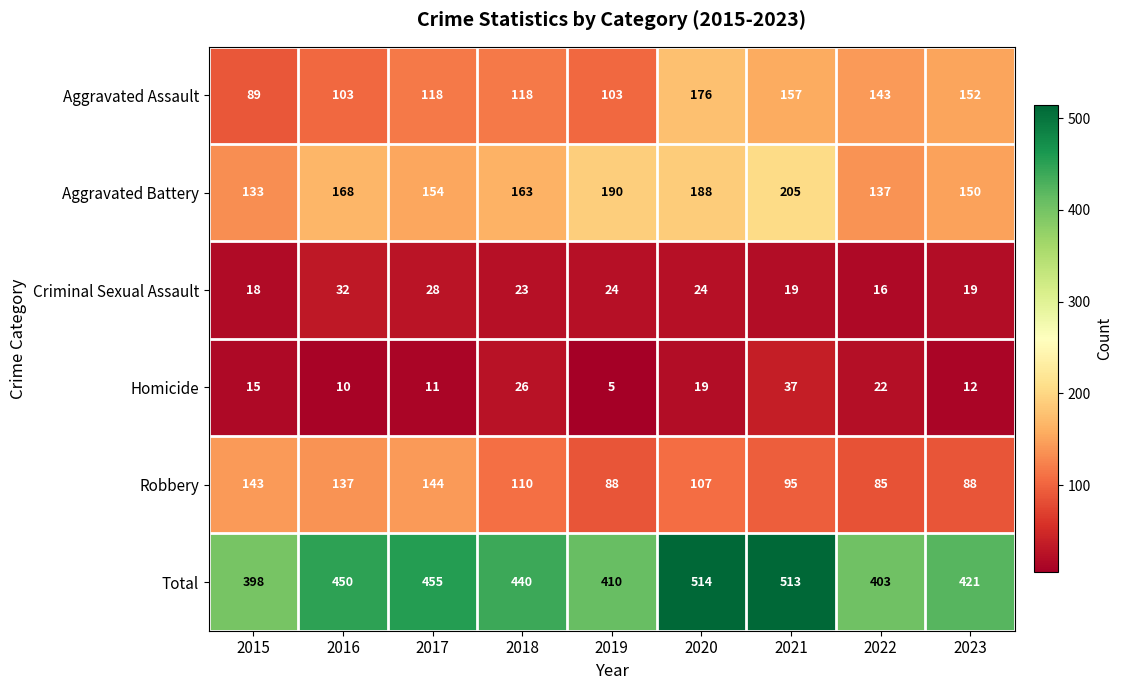

At which category does the chart reach its minimum across all series?

2019